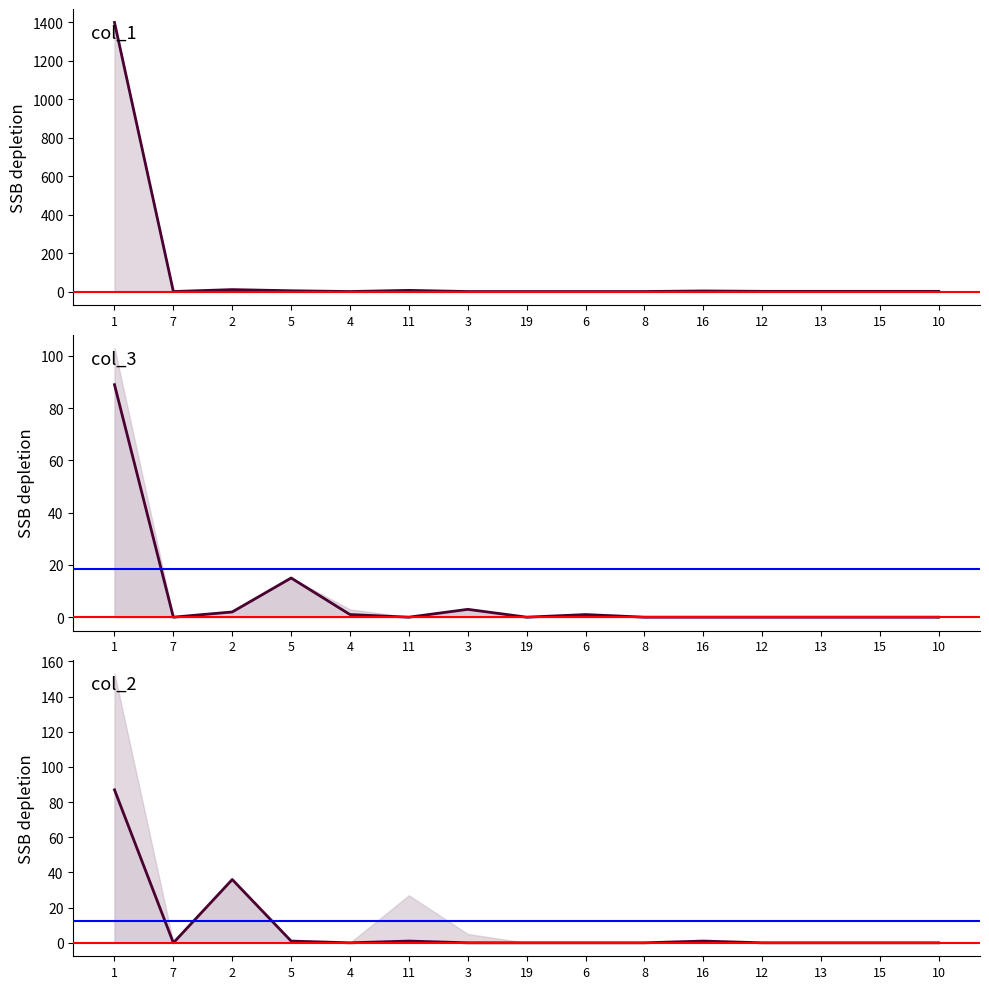

True or false: col_1 line has a value of 826 at 7.

False